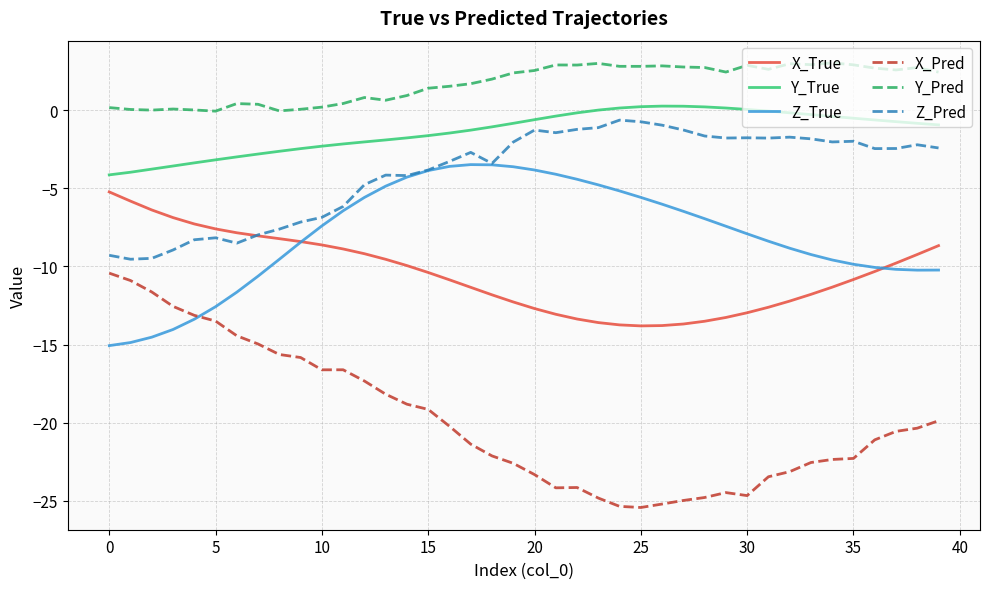

What is the difference between the maximum and second lowest values in the X_True series?

8.6